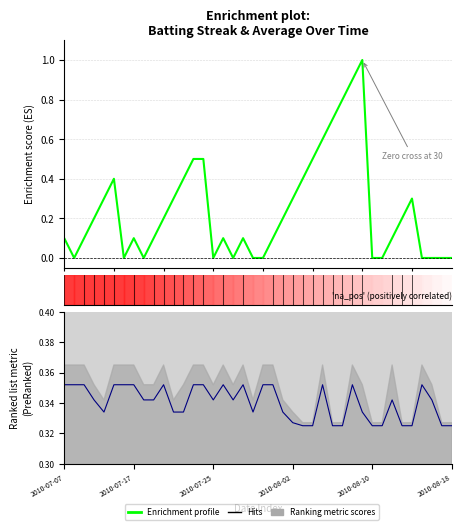

Which series has the widest spread of values?

Enrichment profile